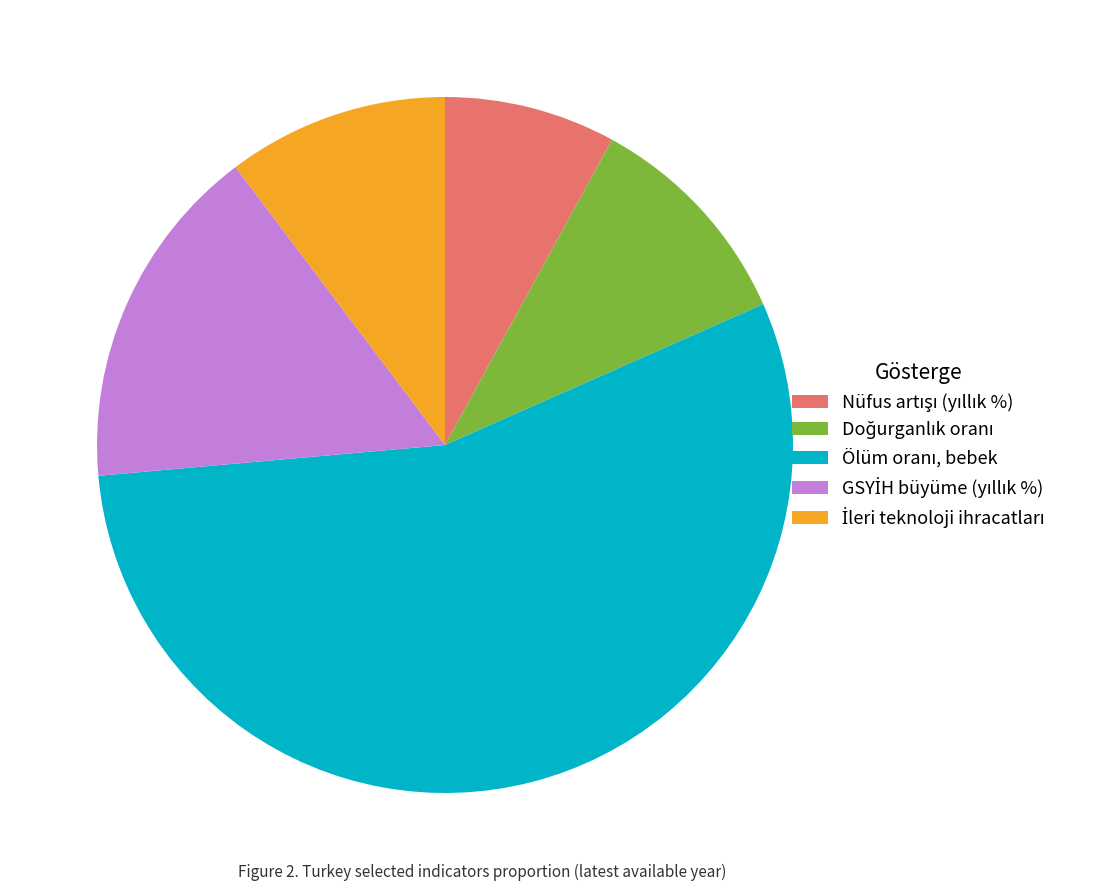

Is there a majority slice in this chart?

Yes